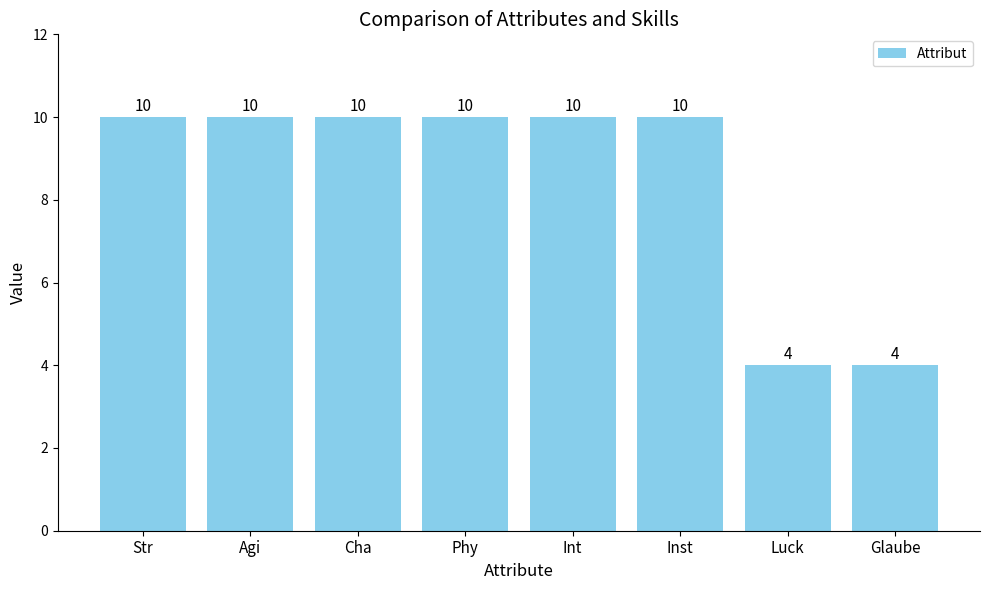

What is the maximum value shown in the chart?

10